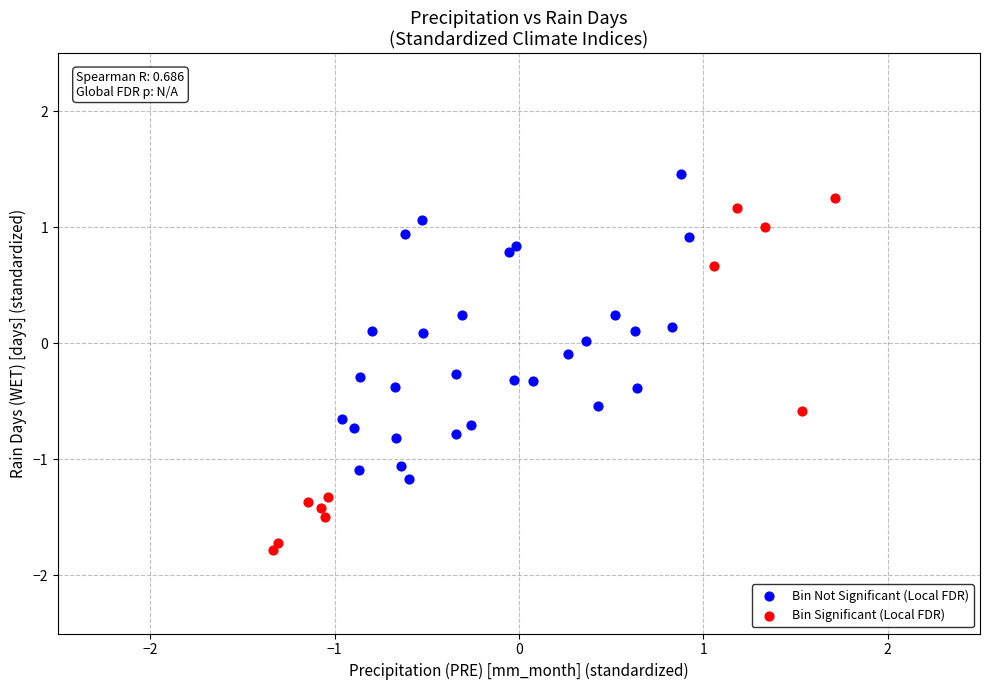

What are all the series names shown in the legend?

Bin Not Significant (Local FDR), Bin Significant (Local FDR)